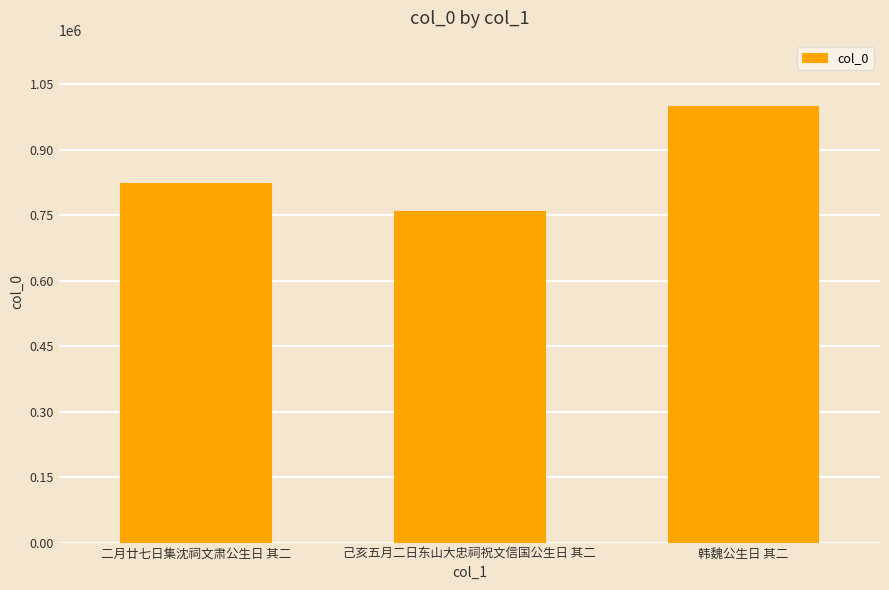

List the labels in order of value, largest first.

韩魏公生日 其二, 二月廿七日集沈祠文肃公生日 其二, 己亥五月二日东山大忠祠祝文信国公生日 其二